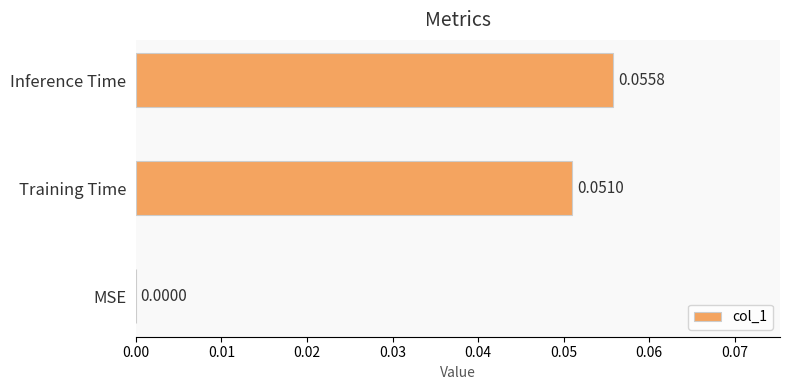

Which label corresponds to the largest value in the chart?

Inference Time